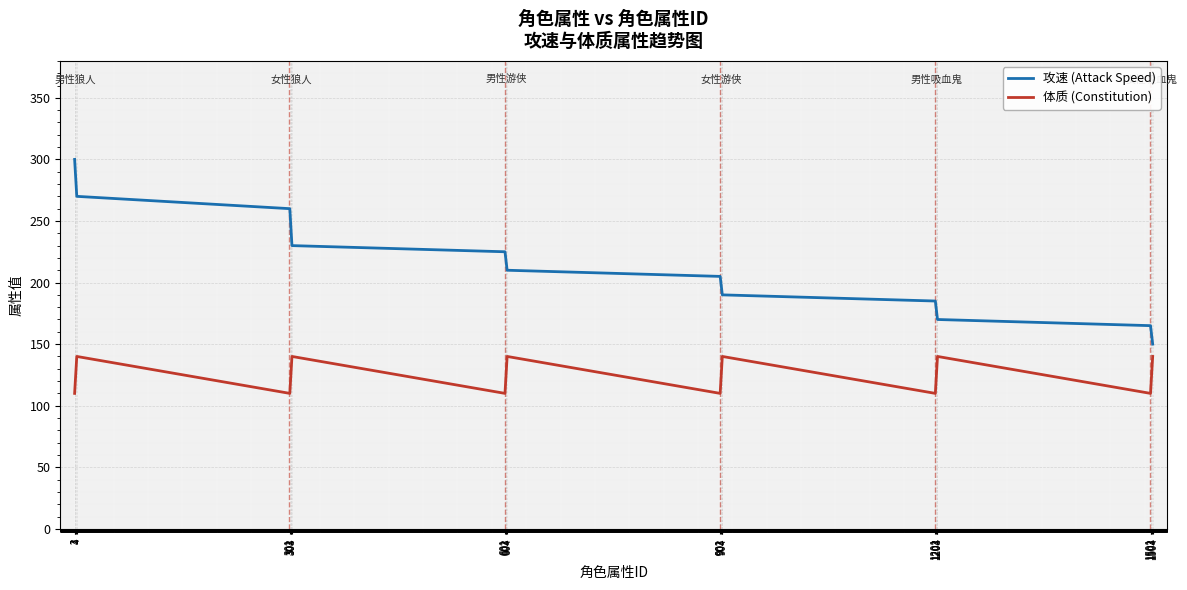

The 体质 (Constitution) series shows 110 at 601. True or false?

True